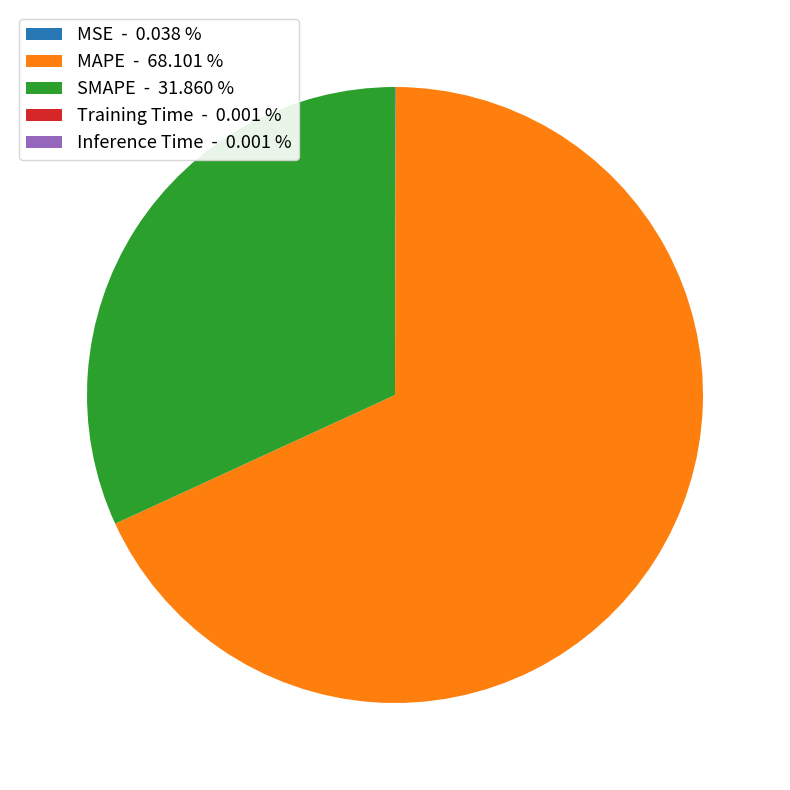

Which category has the biggest portion of the pie?

MAPE